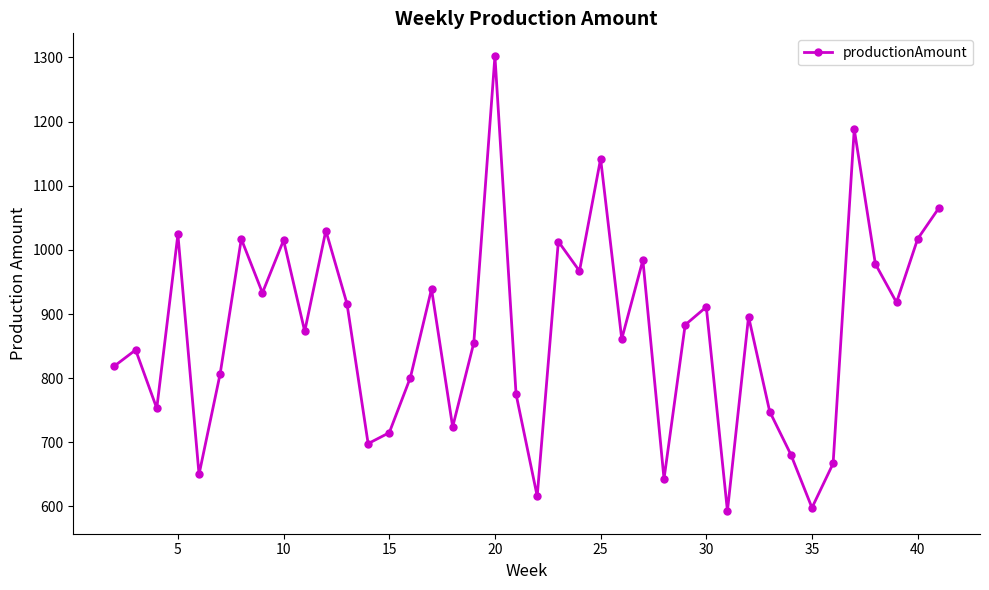

What is the minimum value shown in the chart?

593